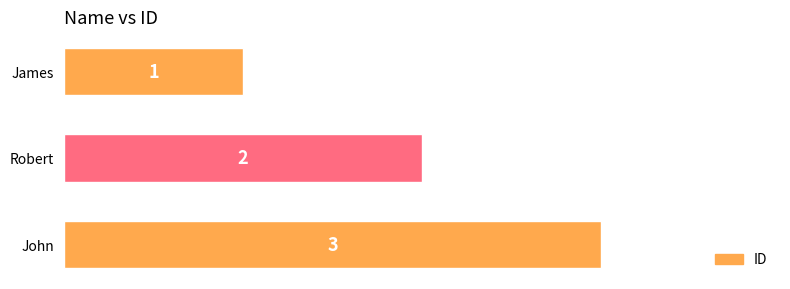

What position from the top is Robert?

2